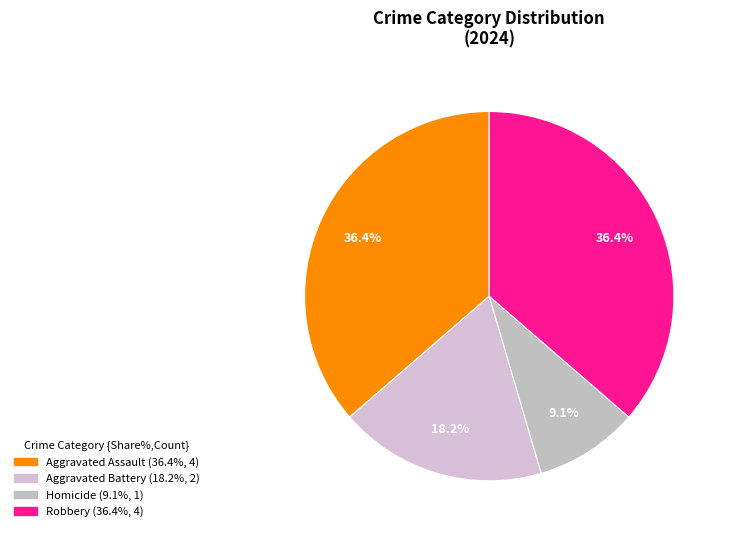

How many segments does this pie chart have?

4